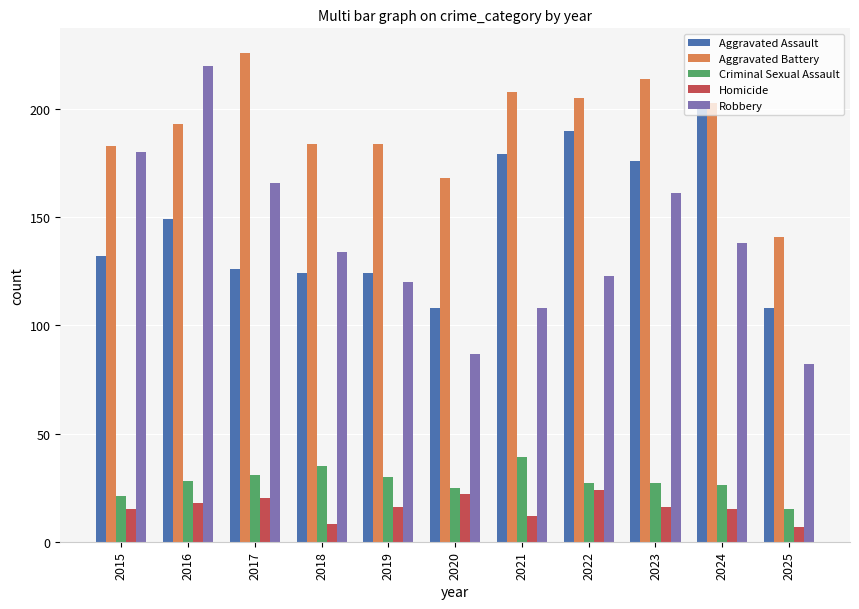

What is the difference between the highest and lowest values at 2018?

176